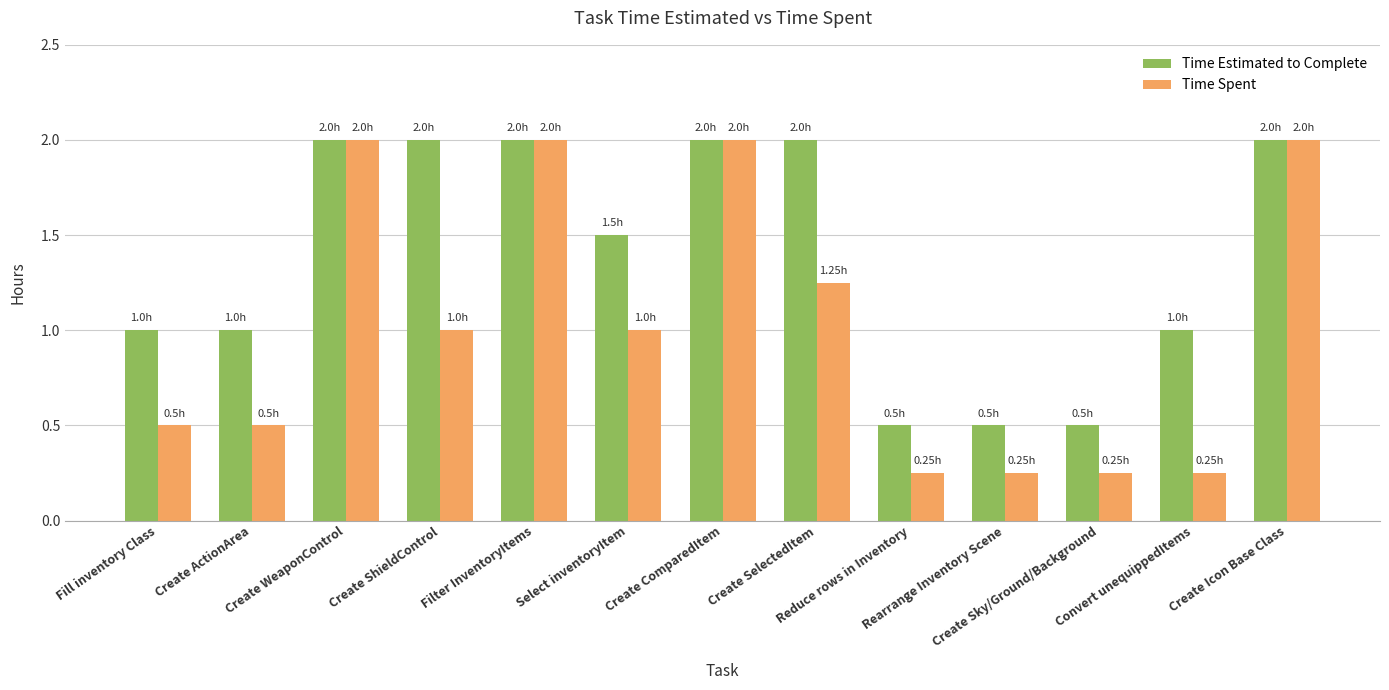

Does the chart contain stacked bars?

No